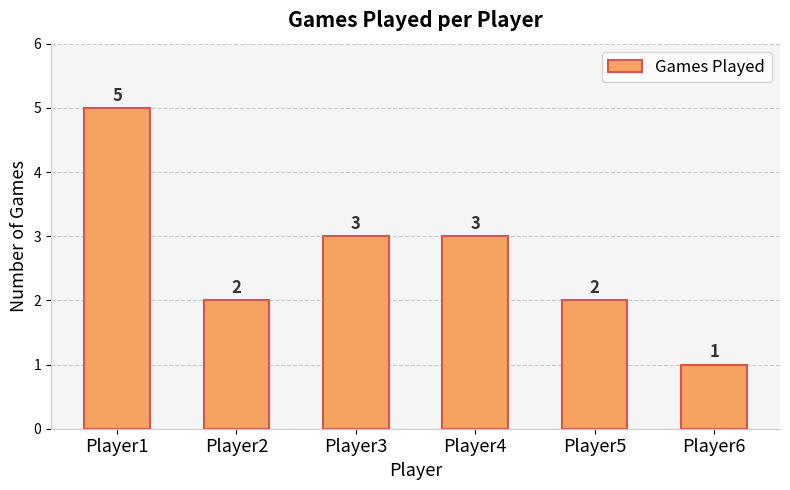

The chart shows a value of 3 at Player2. True or false?

False